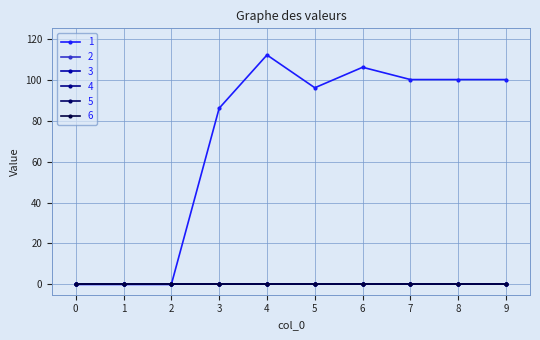

True or false: 3 has more than 2 points higher than both neighbors.

False